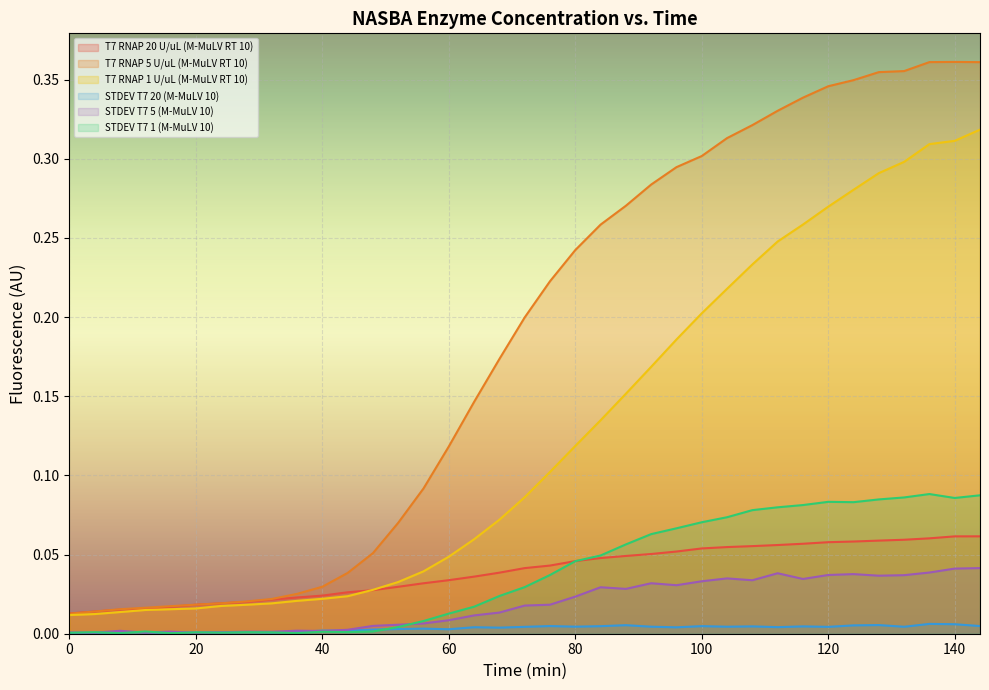

True or false: STDEV T7 5 (M-MuLV 10) and T7 RNAP 20 U/uL (M-MuLV RT 10) intersect in this chart.

False